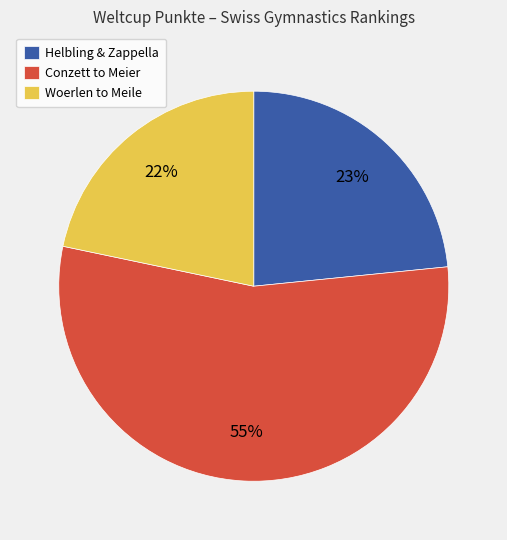

How many slices are in this pie chart?

3